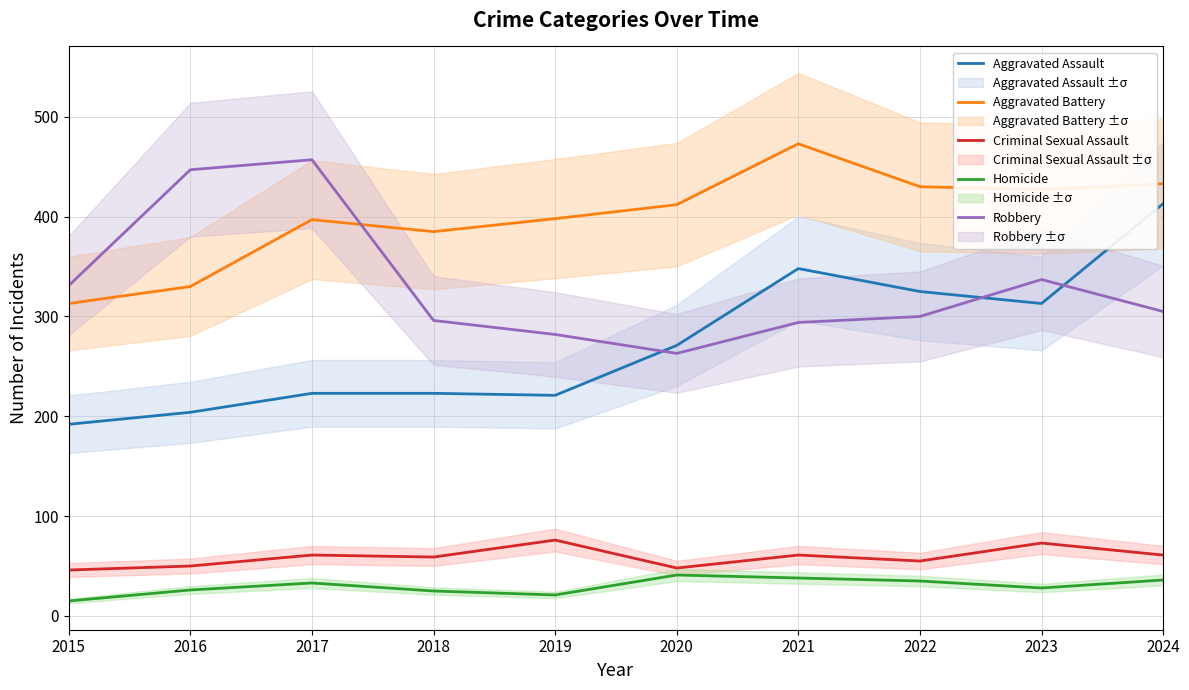

True or false: Robbery has more than 1 interior local peaks.

True